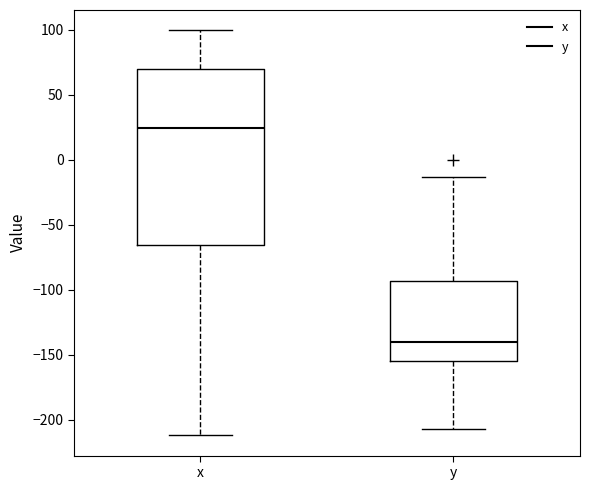

Reading left to right, transcribe this box plot: for each box, give where its median line is, the range the box spans, and where its two whiskers end, as read against the y-axis. The values are not printed on the chart, so give them approximately, as read against the axis.

x: median 25, box -65 to 70, whiskers -210 to 100
y: median -140, box -155 to -95, whiskers -205 to -15